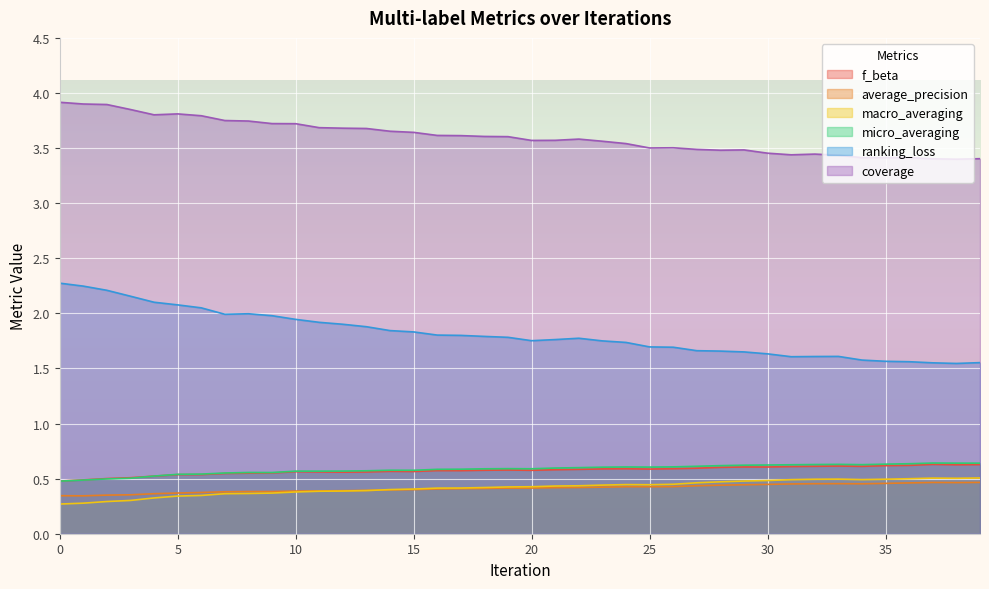

Does the chart display data point markers on the line(s)?

No